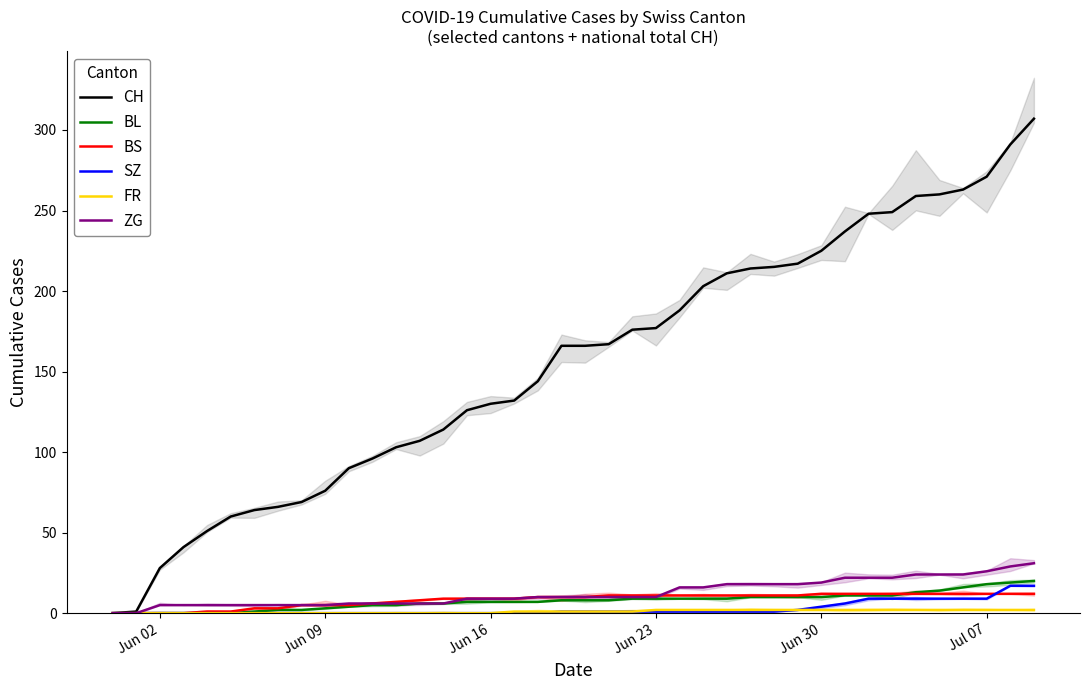

What is the sum of all ZG values?

504